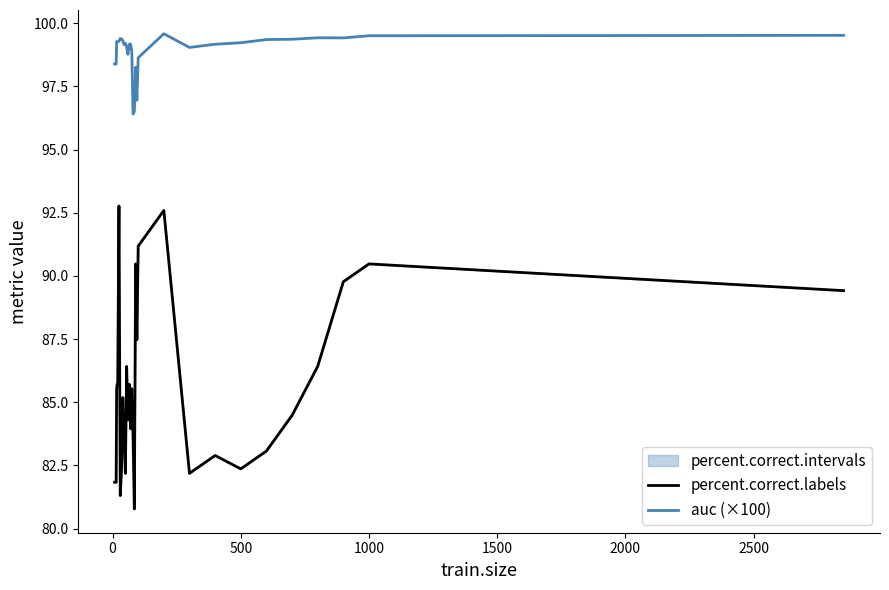

List the series in order of their peak value, lowest first.

percent.correct.labels, auc (×100)